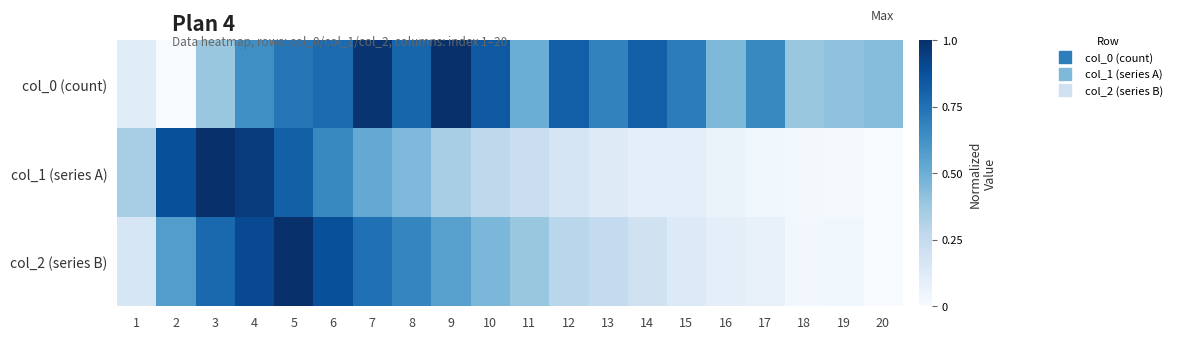

What is the difference between the highest and lowest values at 13?

0.6